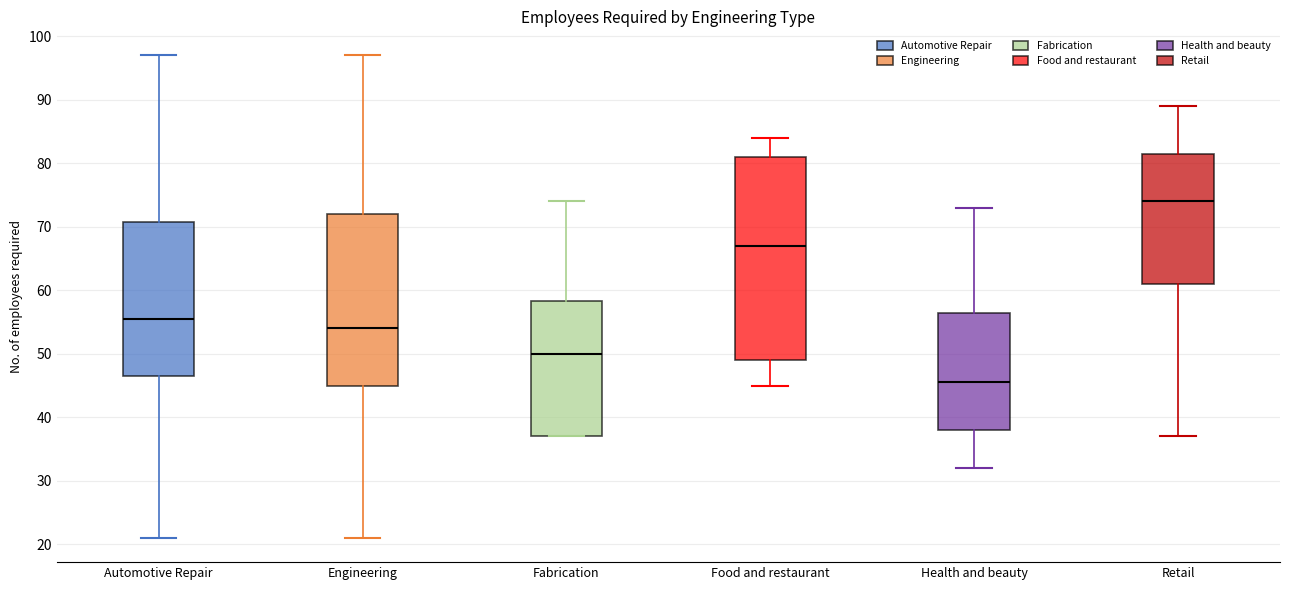

Which box has the lowest median line?

Health and beauty